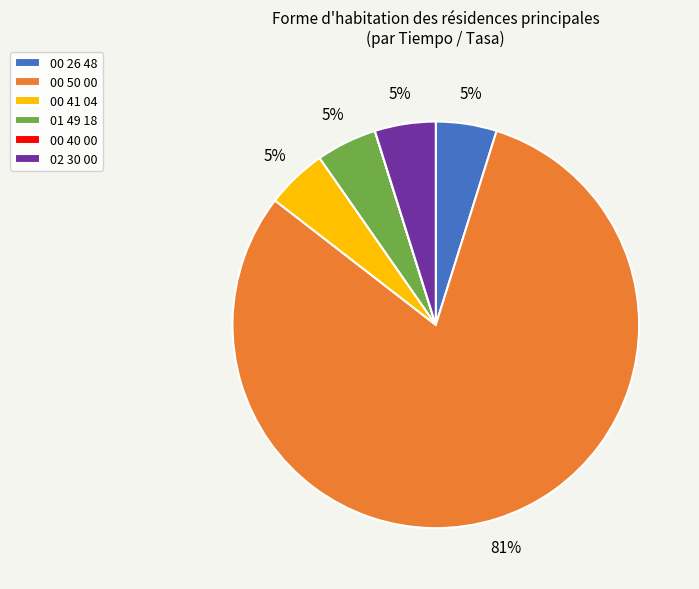

Which has a higher value, 00 41 04 or 00 50 00?

00 50 00